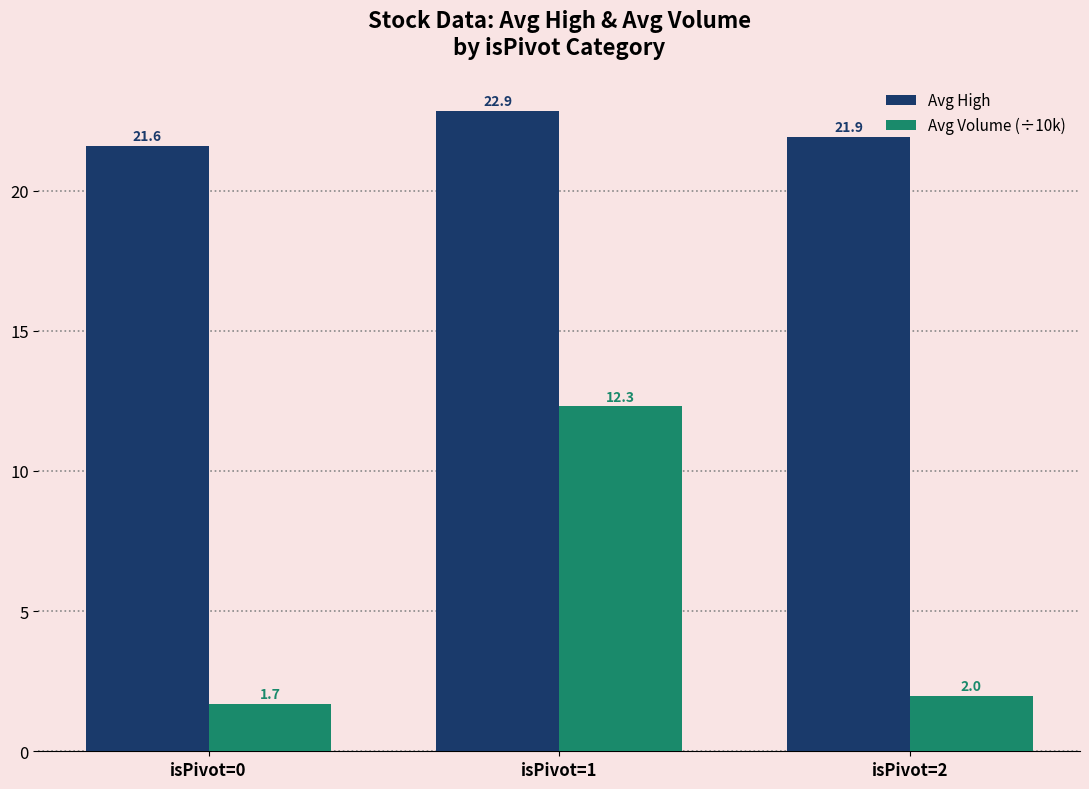

Does the chart contain stacked bars?

No